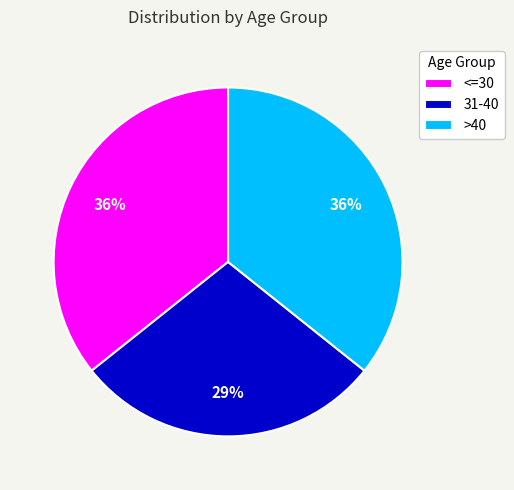

To the nearest percent, what percentage of the pie is >40?

36%